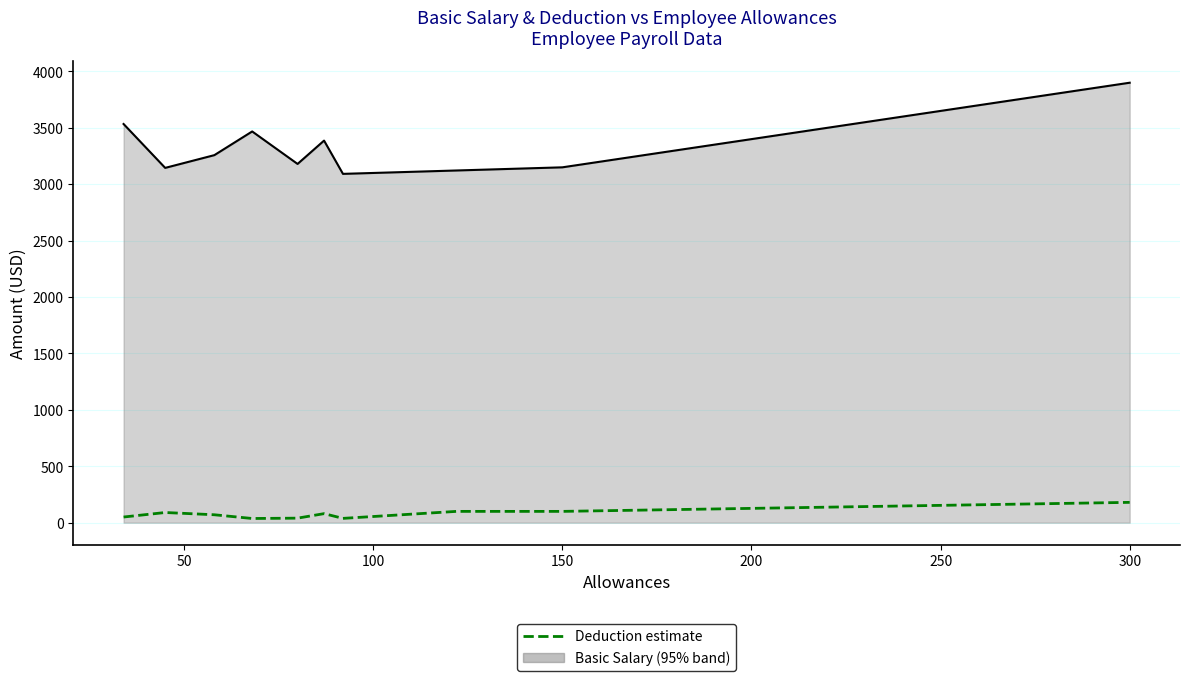

What is the maximum value shown in the chart?

3900